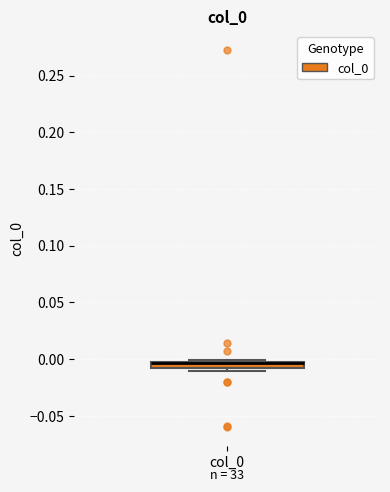

Where is the upper edge of the box for col_0 on the y-axis? The values are not printed on the chart, so give them approximately, as read against the axis.

0.000